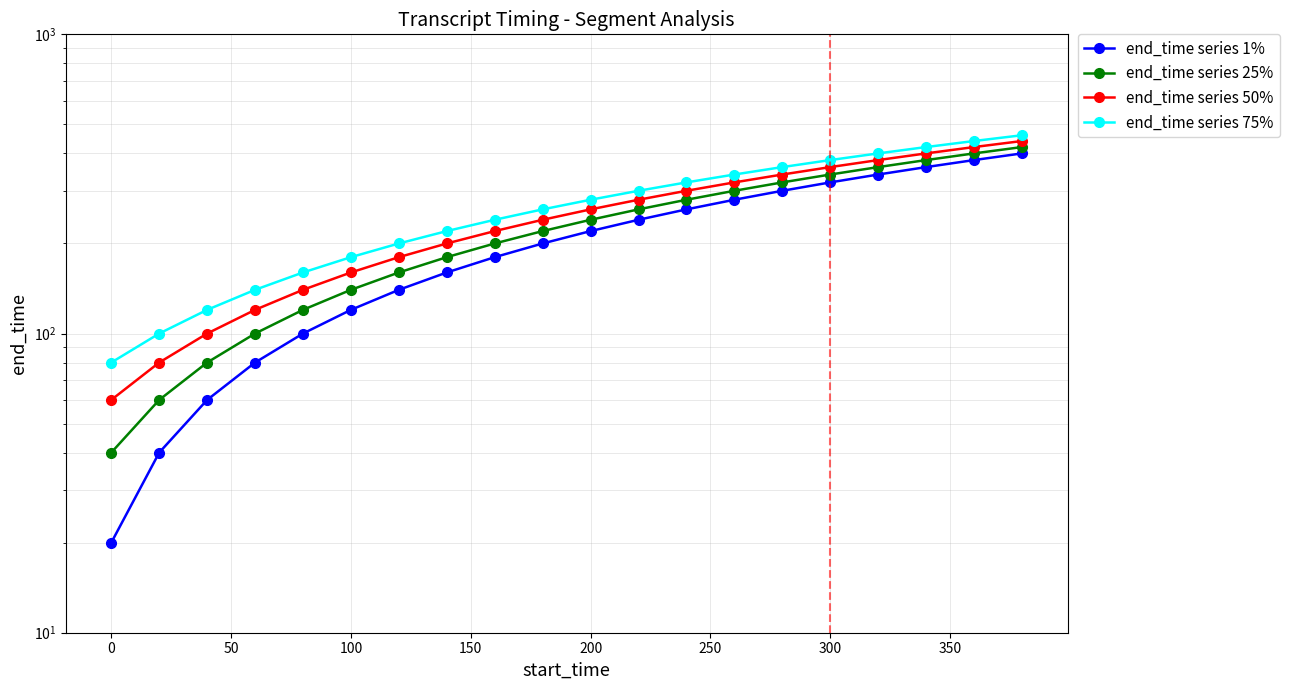

True or false: end_time series 25% and end_time series 1% cross at least once.

False